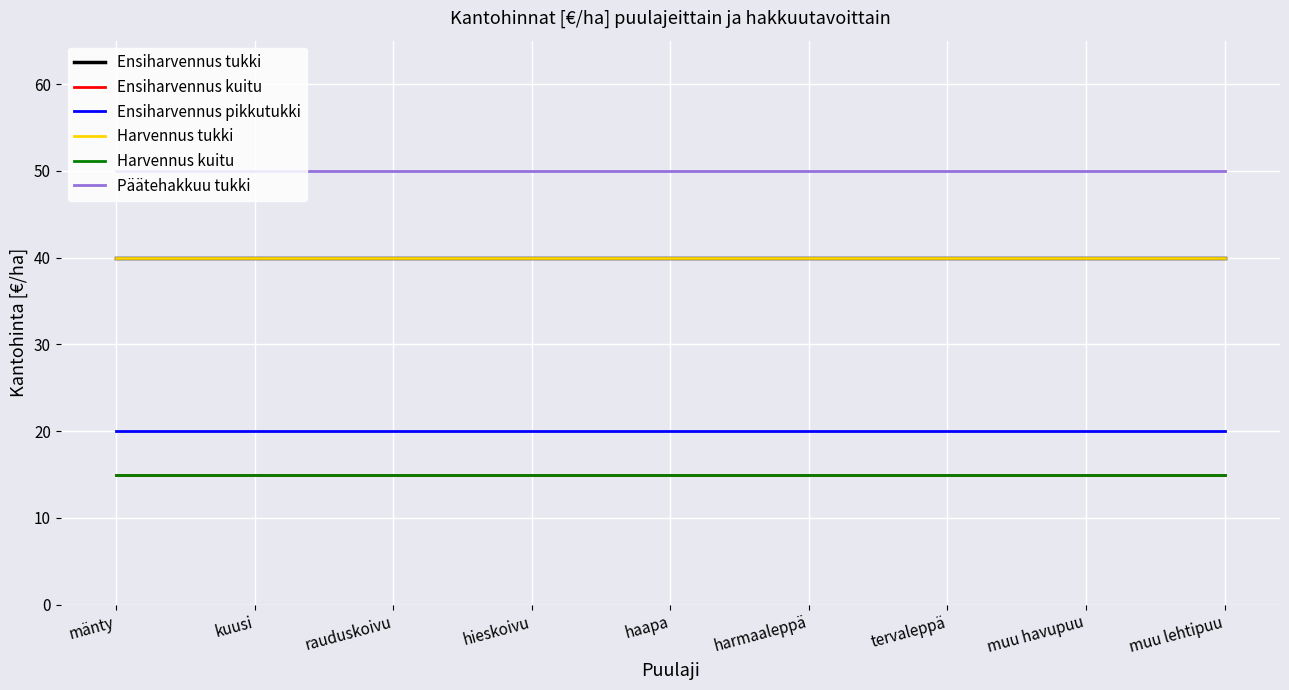

Is this an area chart (filled region under the line)?

No